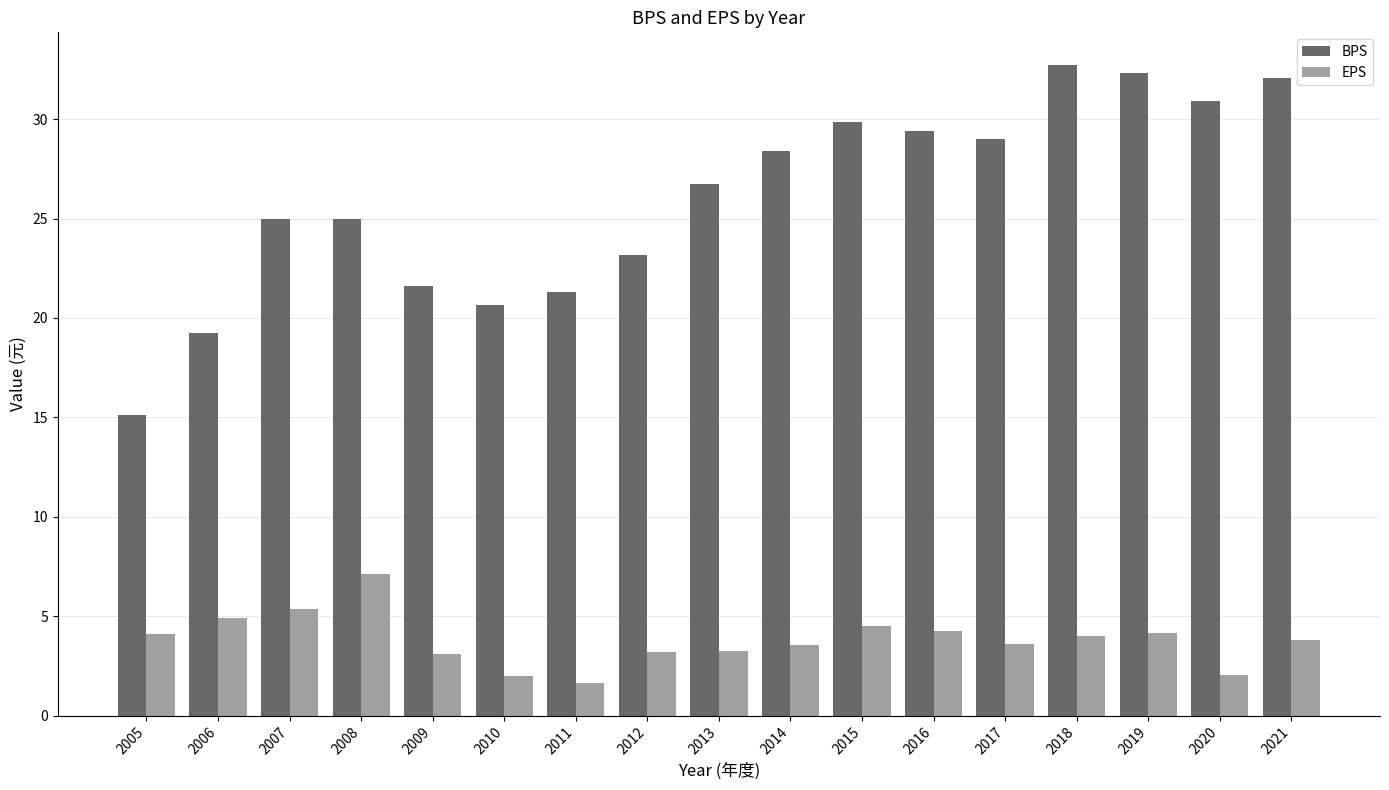

What is the average value of the EPS series?

3.8